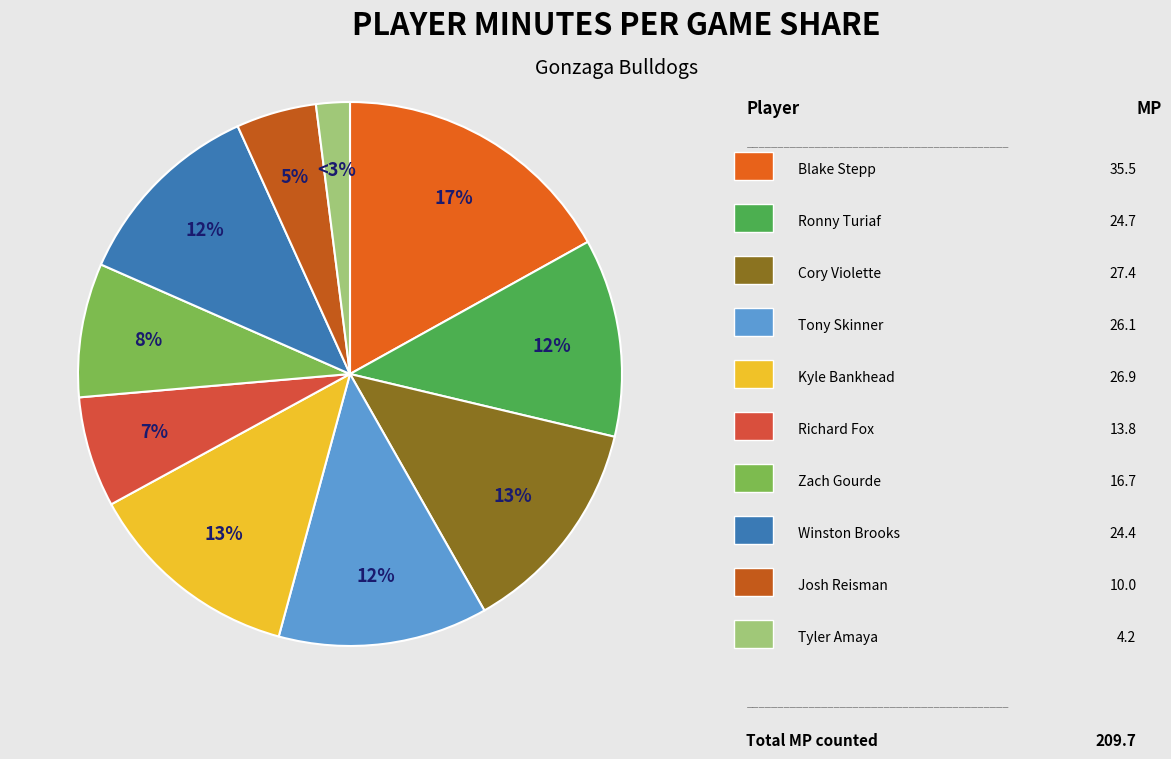

True or false: Zach Gourde accounts for 1% of the total.

False